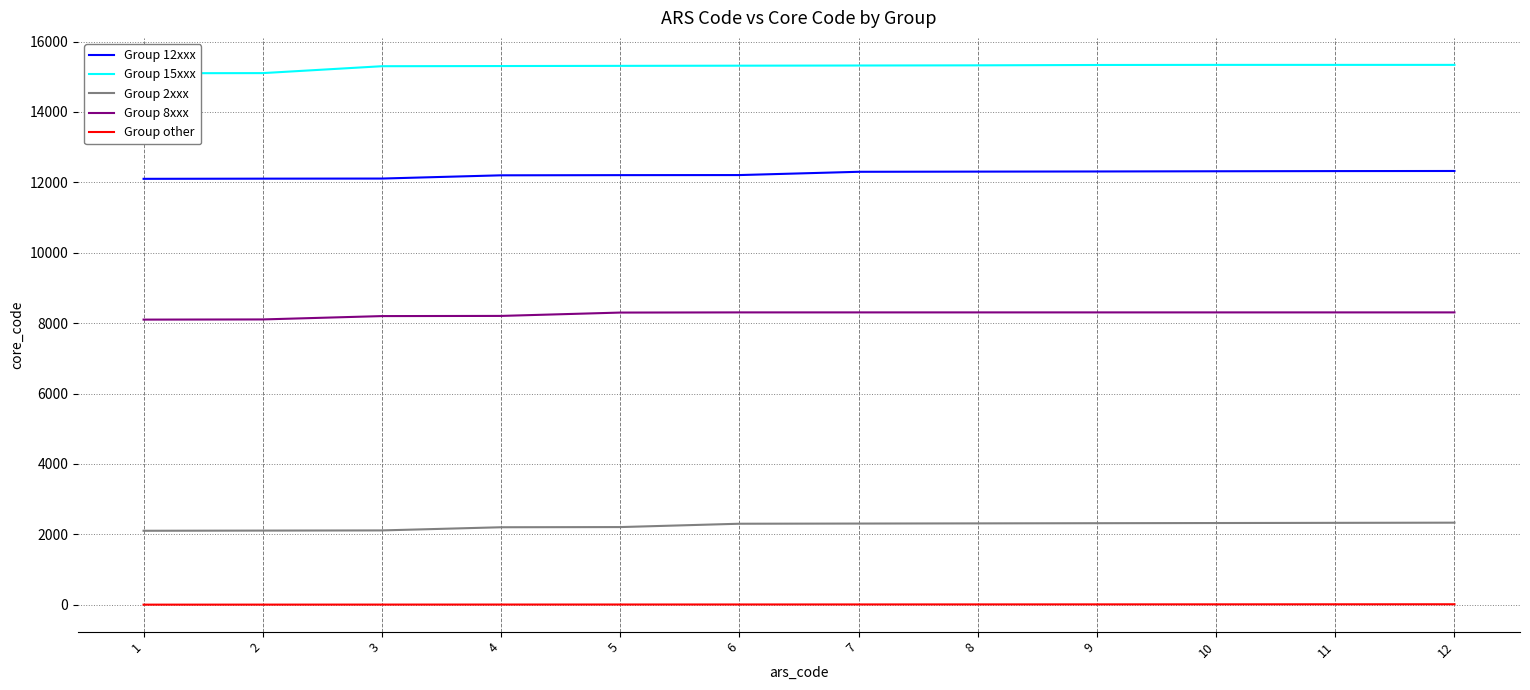

What is the maximum value shown in the chart?

15338